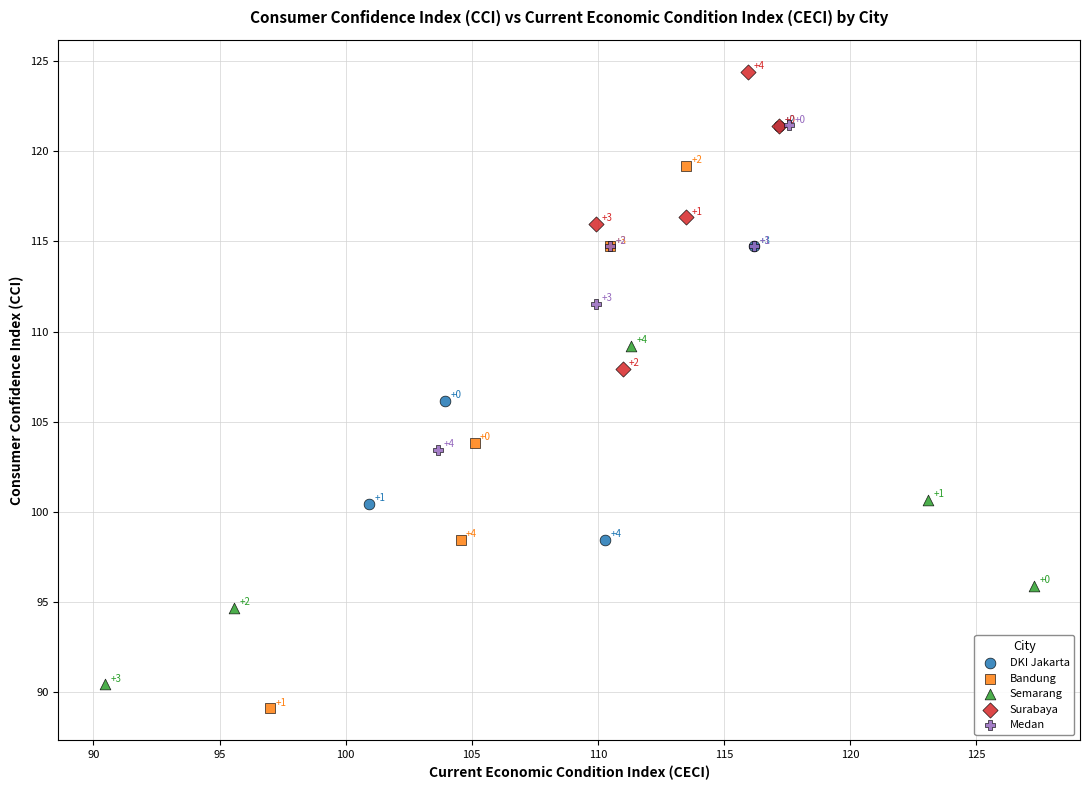

Which series contains the lowest Y value?

Bandung